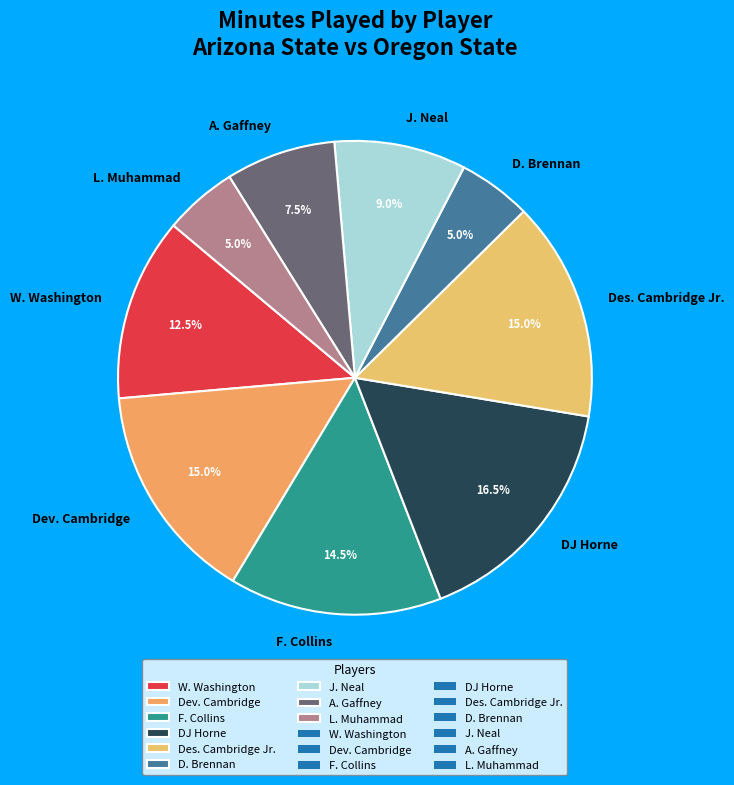

What is the largest slice in the pie chart?

DJ Horne